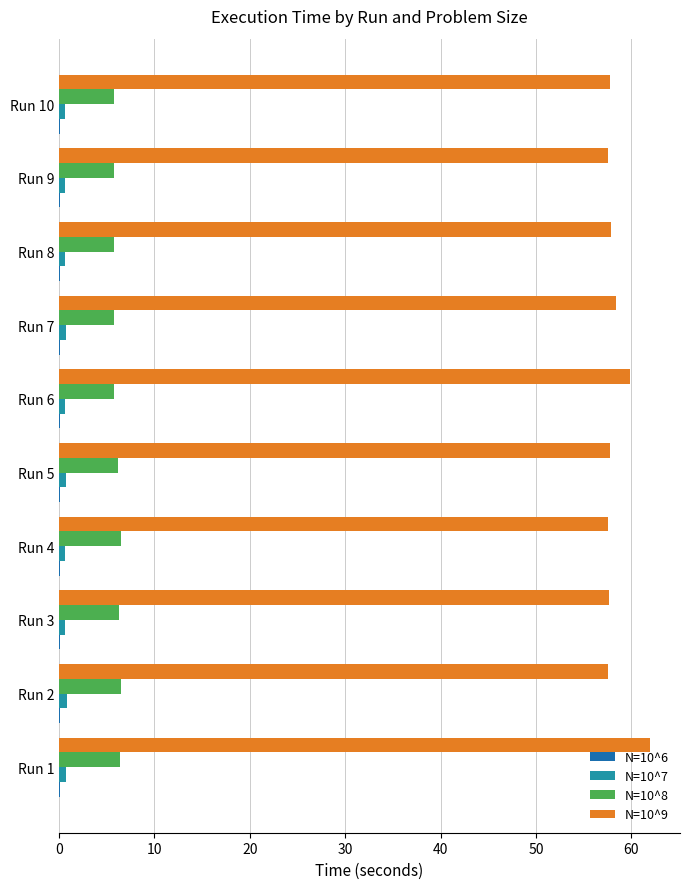

The value of N=10^8 at Run 2 is 6.5. True or false?

True